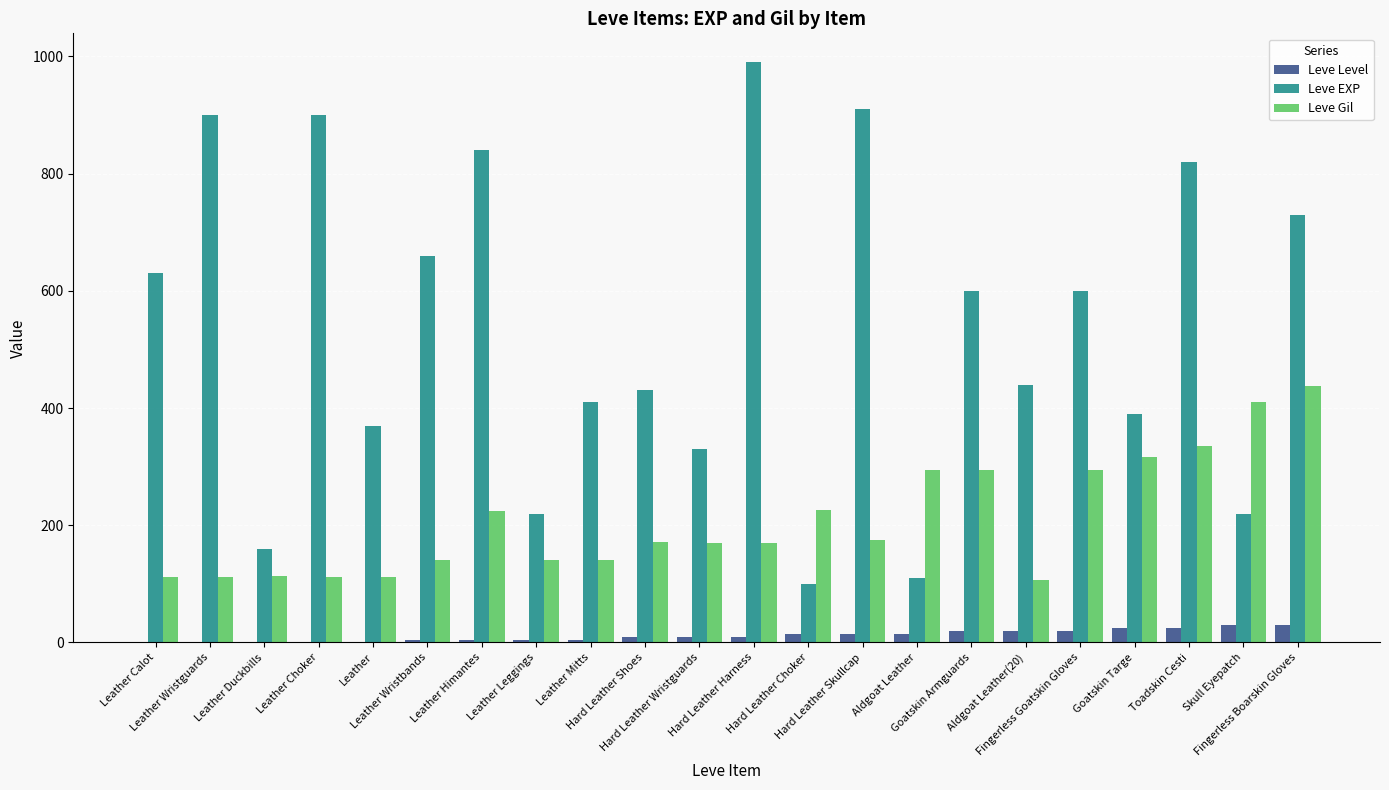

The Leve Gil series shows 140 at Leather Mitts. True or false?

True